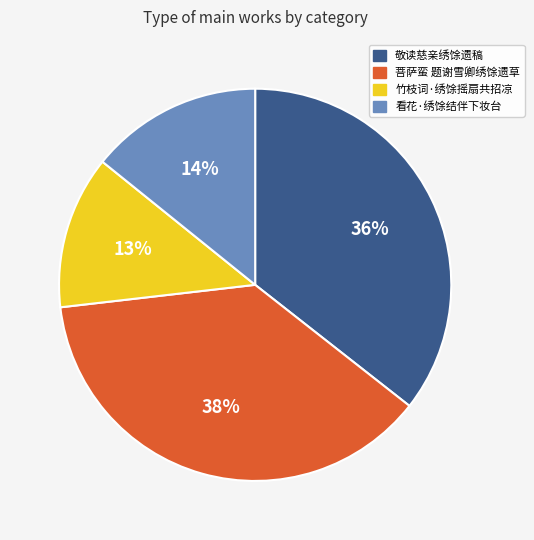

Do 敬读慈亲绣馀遗稿 and 竹枝词·绣馀摇扇共招凉 together represent more than half of the pie?

No